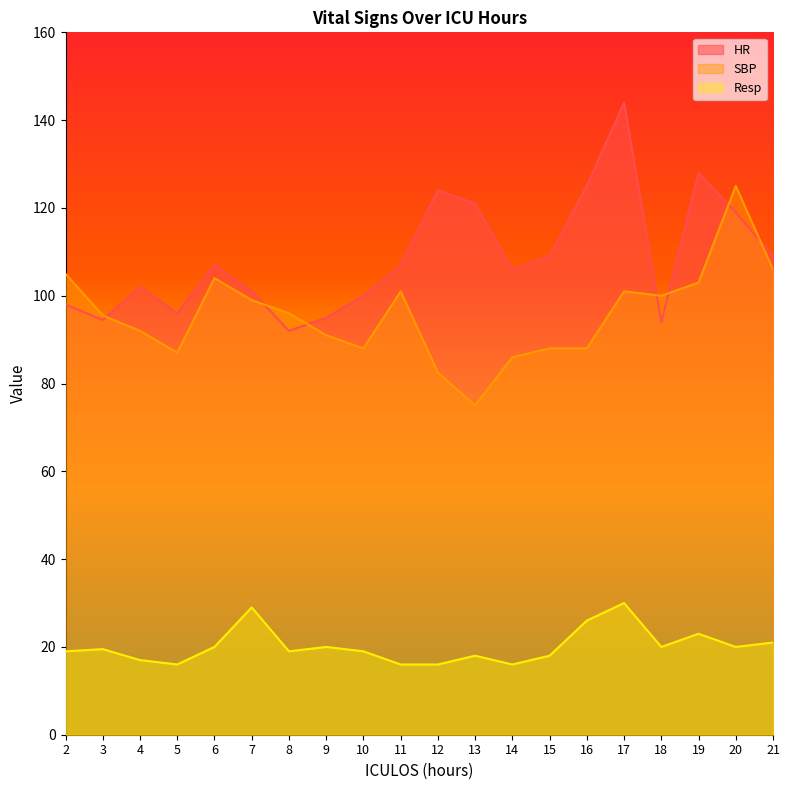

At which label is HR closest to 118?

20